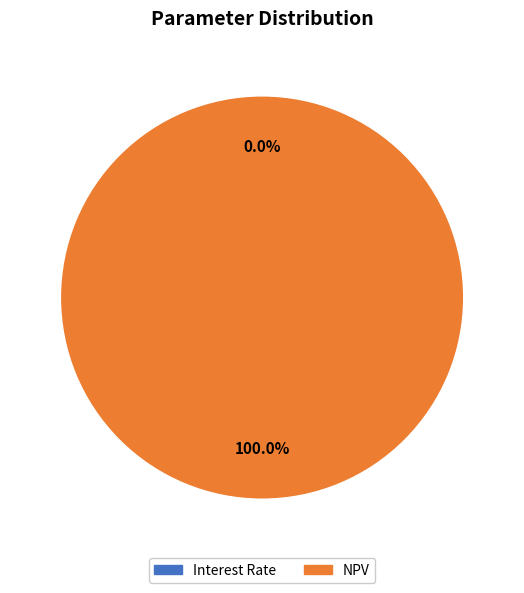

Which slice is the largest?

NPV